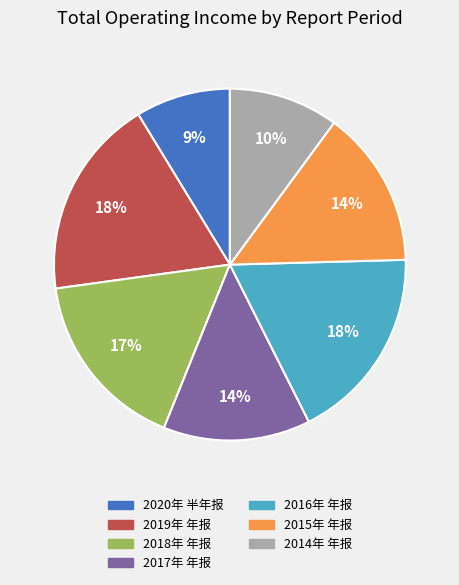

Is it true that 2015年 年报 is 6% of the pie?

False